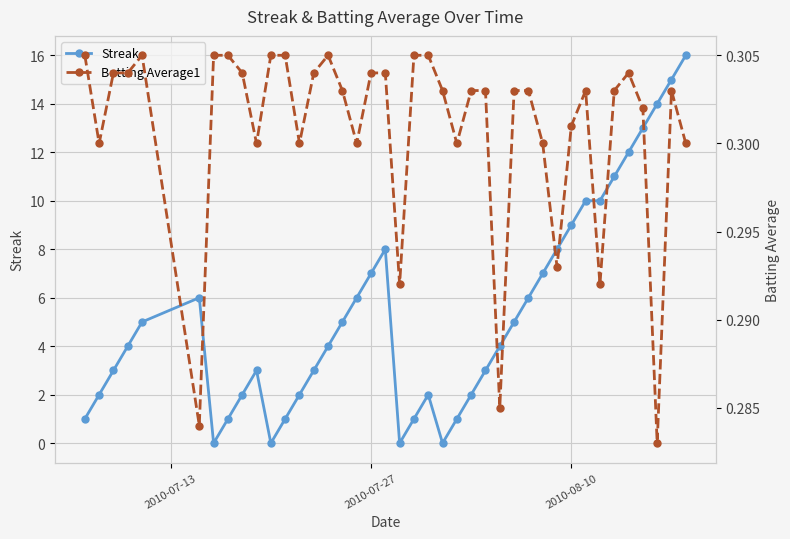

What is the highest value of the Streak series?

16